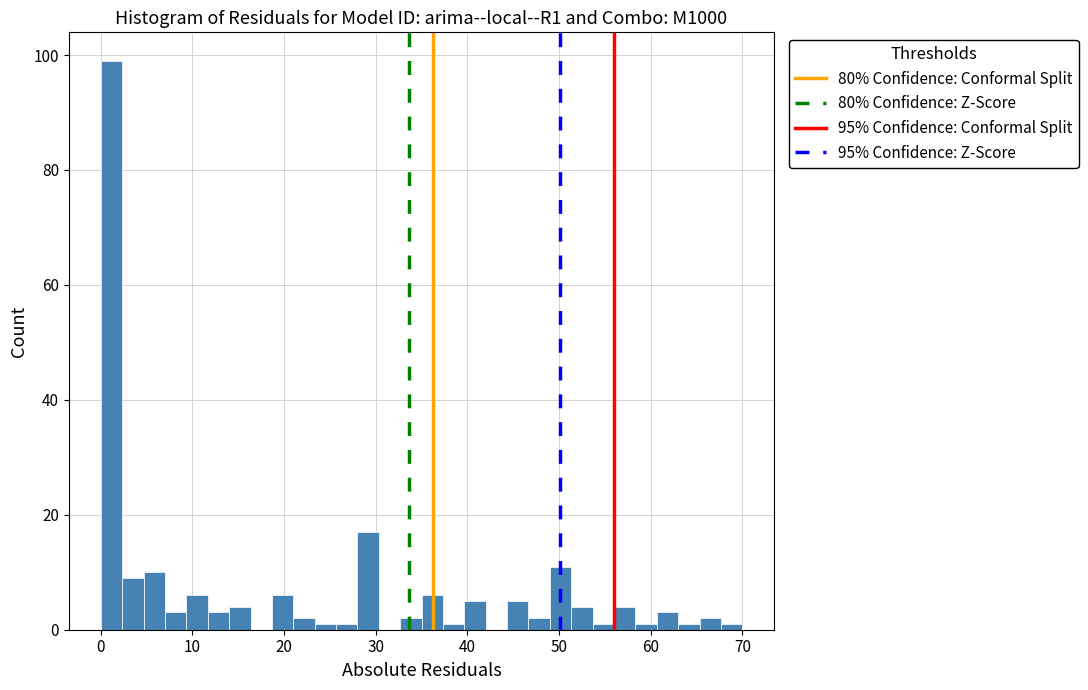

Around what value on the x-axis is the tallest bar? Give the approximate position of its centre, as read against the axis.

1